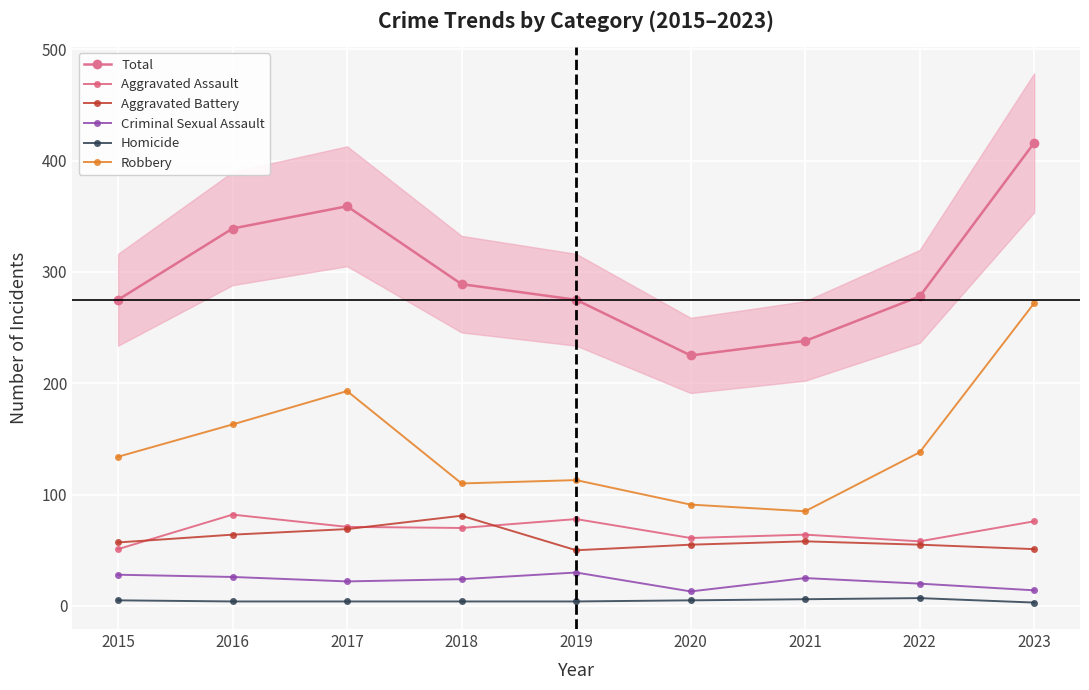

Count the number of categories in the chart.

9